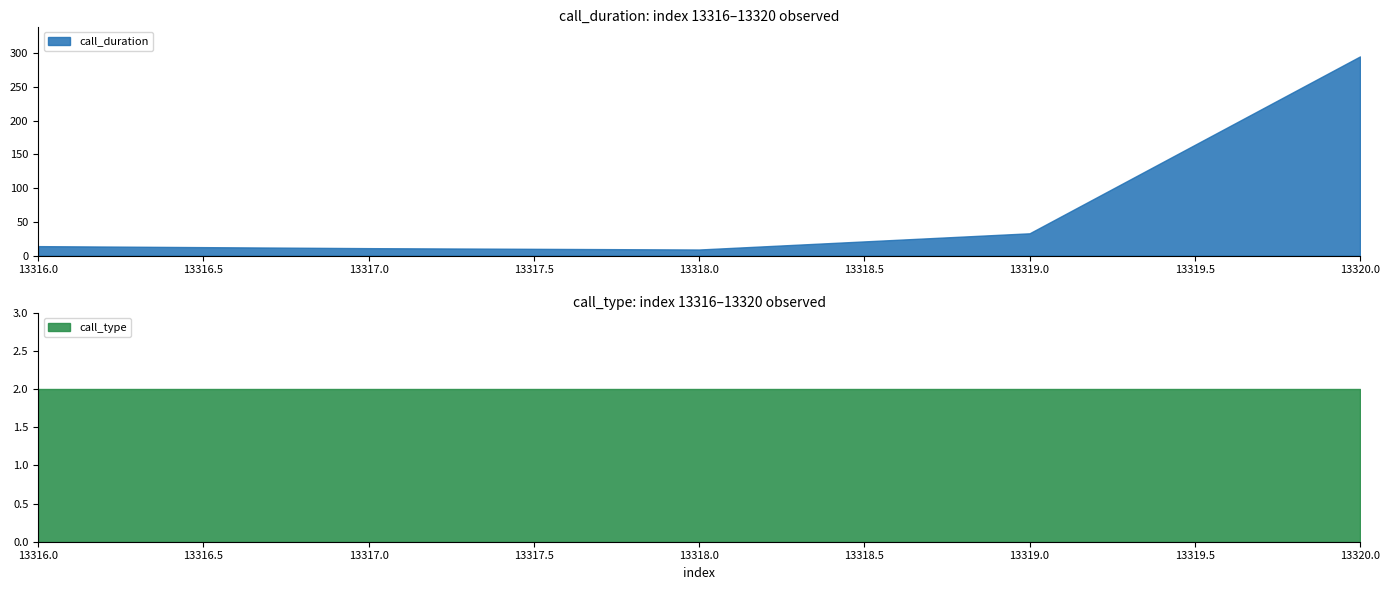

Which label corresponds to the largest value in the chart?

13320